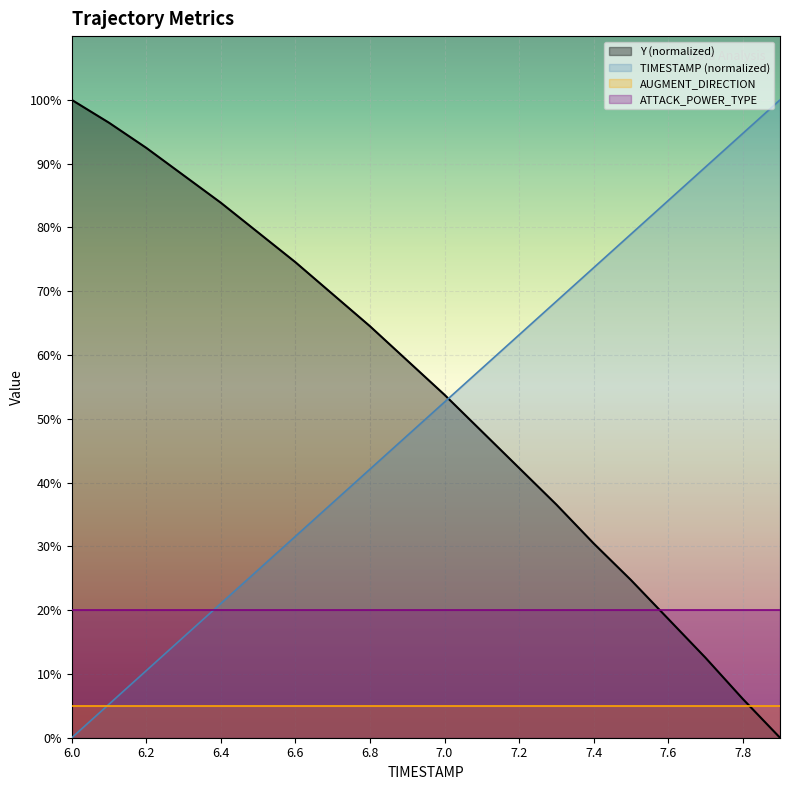

True or false: Y and TIMESTAMP intersect in this chart.

True